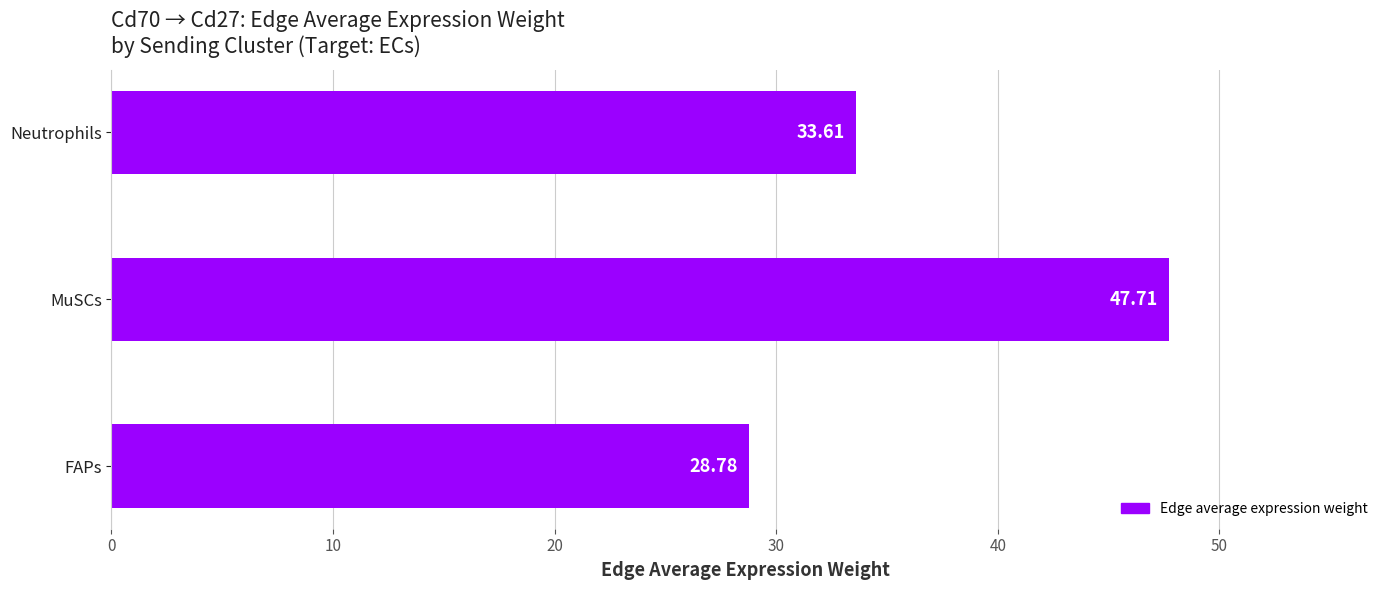

What is the sum of the values at MuSCs and FAPs?

76.5